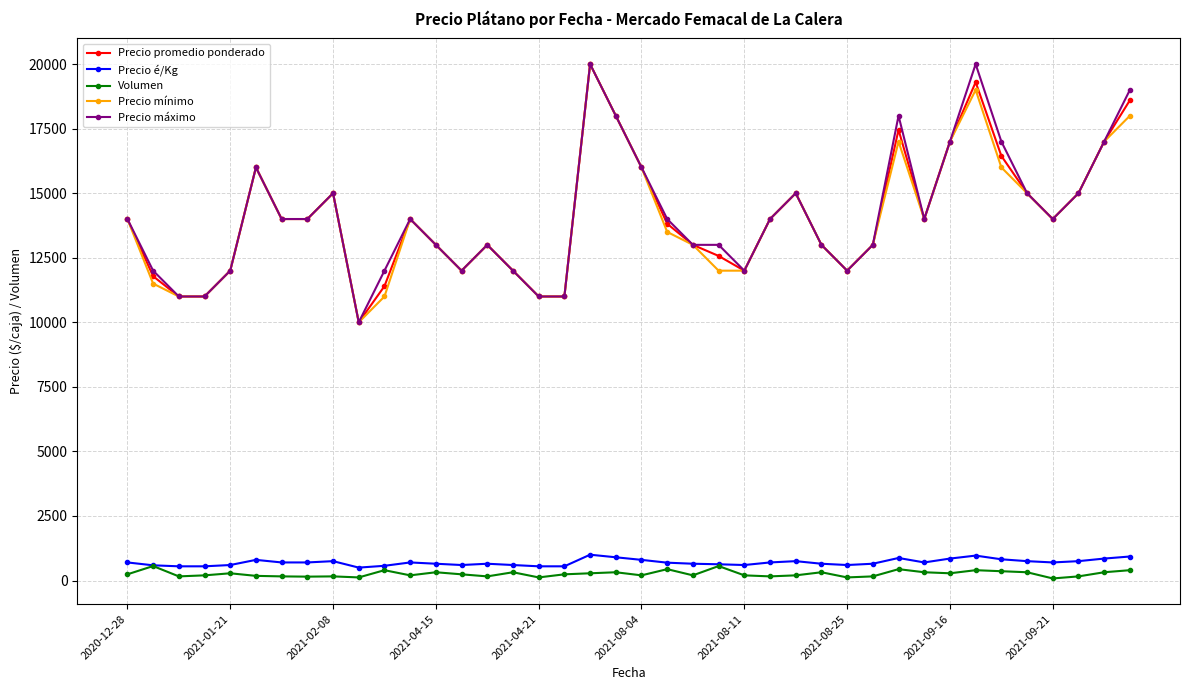

What is the average value of the Precio mínimo series?

13975